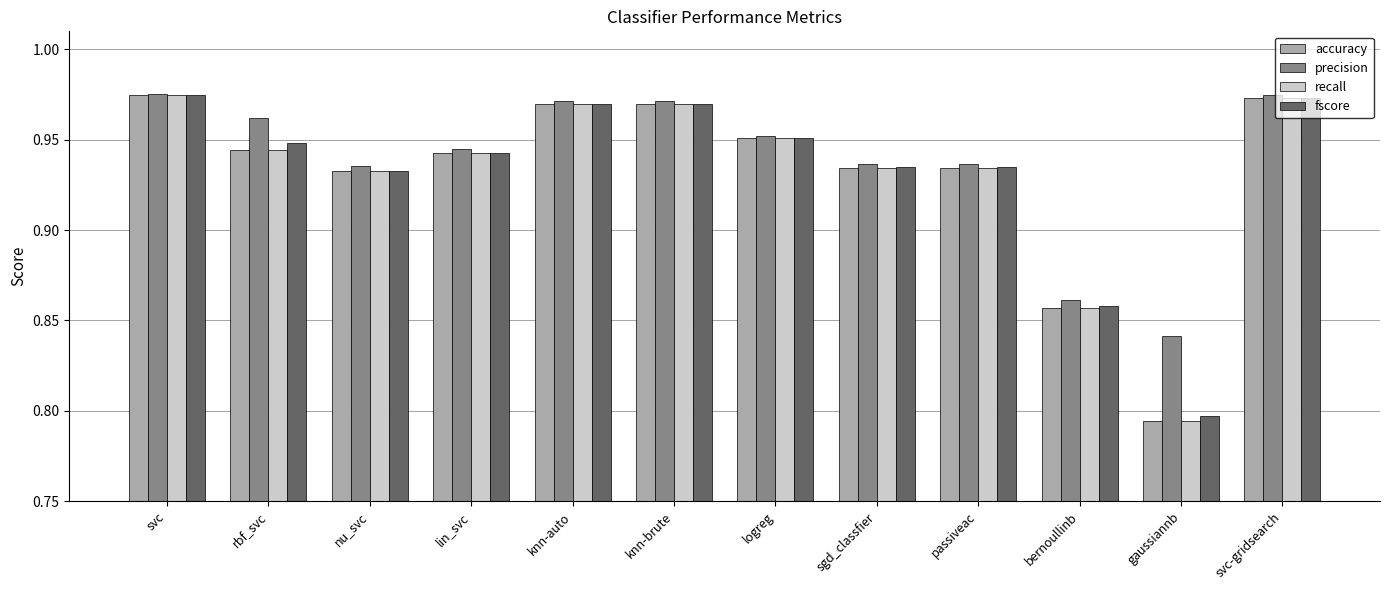

What is the sum of all accuracy values?

11.2